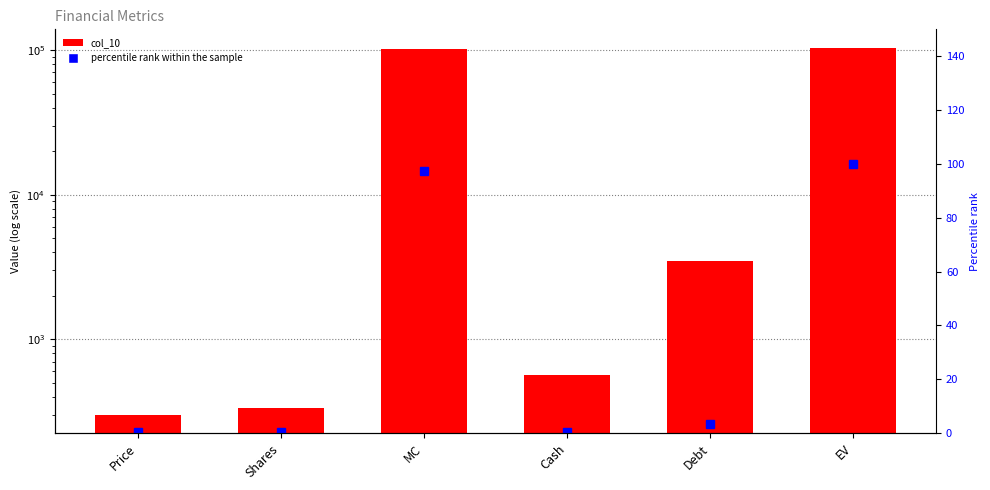

Which series has the largest total across all categories?

col_10